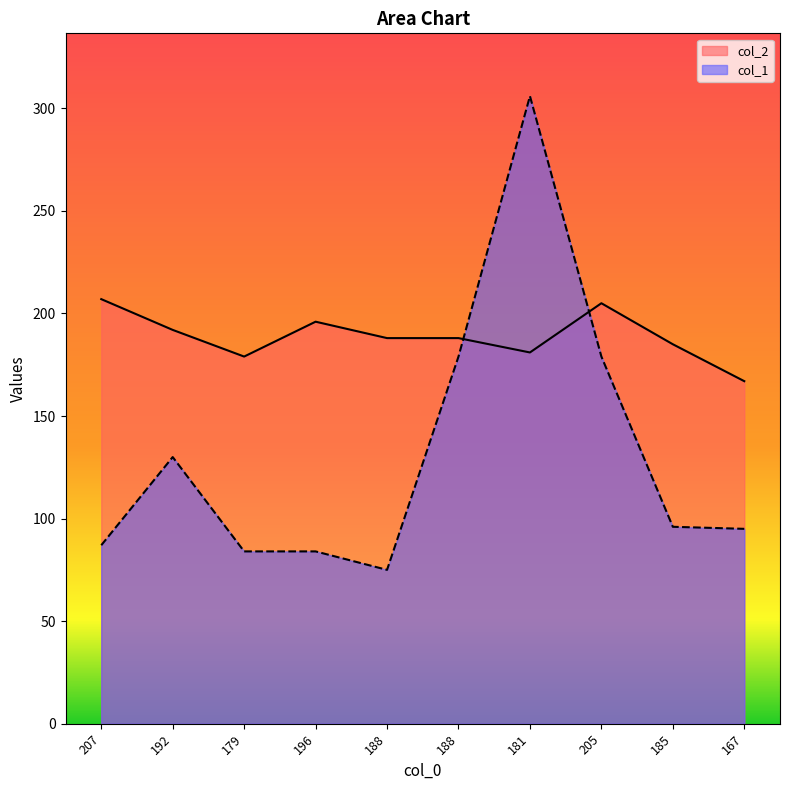

What is the total value across all series at 167?

262